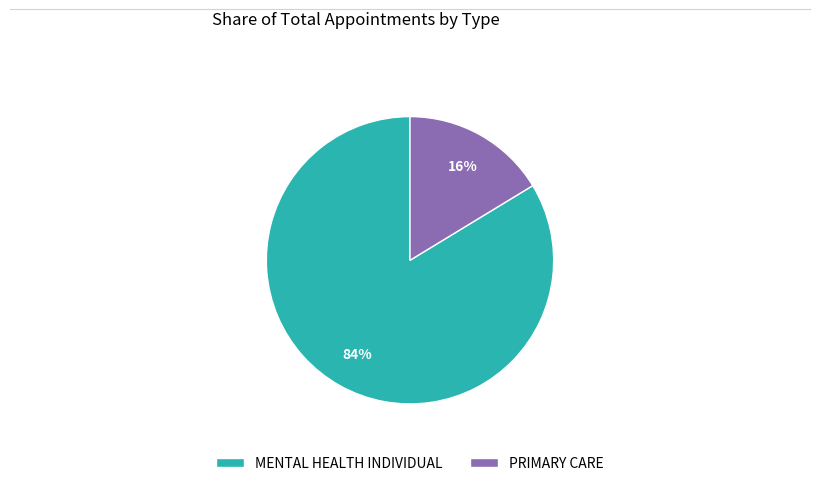

To the nearest percent, what is the combined percentage of PRIMARY CARE and MENTAL HEALTH INDIVIDUAL?

100%